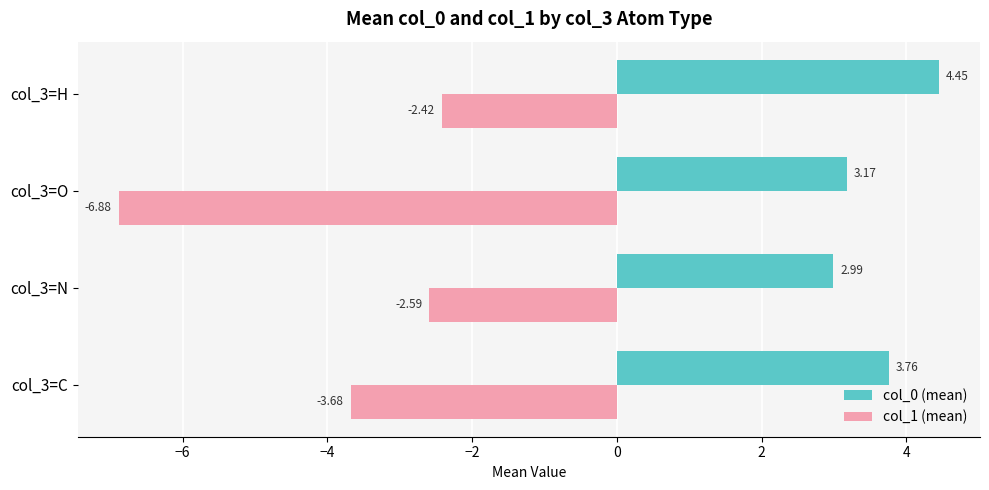

What are all the series names shown in the legend?

col_0 (mean), col_1 (mean)